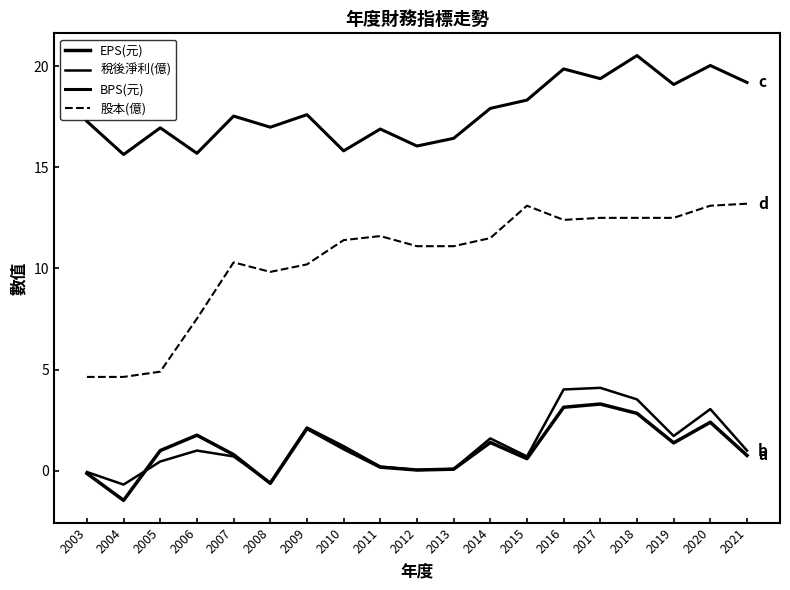

Reading left to right, transcribe all the data shown in this chart.

EPS(元): -0.1	-1.5	1.0	1.8	0.8	-0.6	2.1	1.1	0.2	0.0	0.1	1.4	0.6	3.1	3.3	2.8	1.4	2.4	0.8
稅後淨利(億): -0.1	-0.7	0.5	1.0	0.7	-0.6	2.1	1.2	0.2	0.0	0.1	1.6	0.7	4.0	4.1	3.5	1.7	3.0	1.0
BPS(元): 17.3	15.6	16.9	15.7	17.5	17.0	17.6	15.8	16.9	16.1	16.4	17.9	18.3	19.9	19.4	20.5	19.1	20.0	19.2
股本(億): 4.6	4.6	4.9	7.5	10.3	9.8	10.2	11.4	11.6	11.1	11.1	11.5	13.1	12.4	12.5	12.5	12.5	13.1	13.2